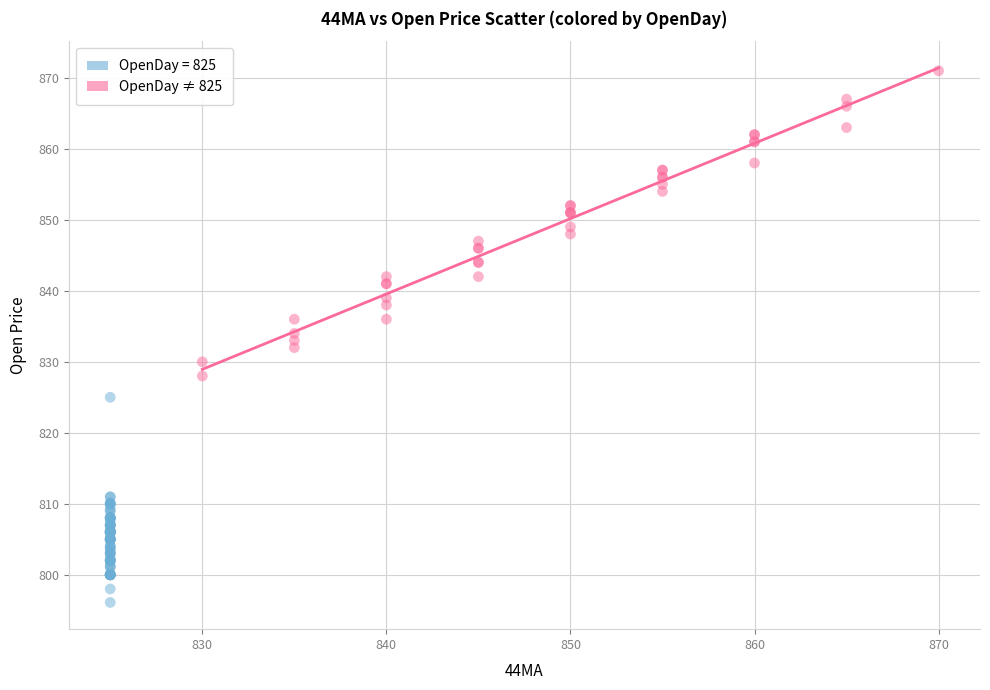

Which series reaches the maximum Y coordinate?

OpenDay ≠ 825